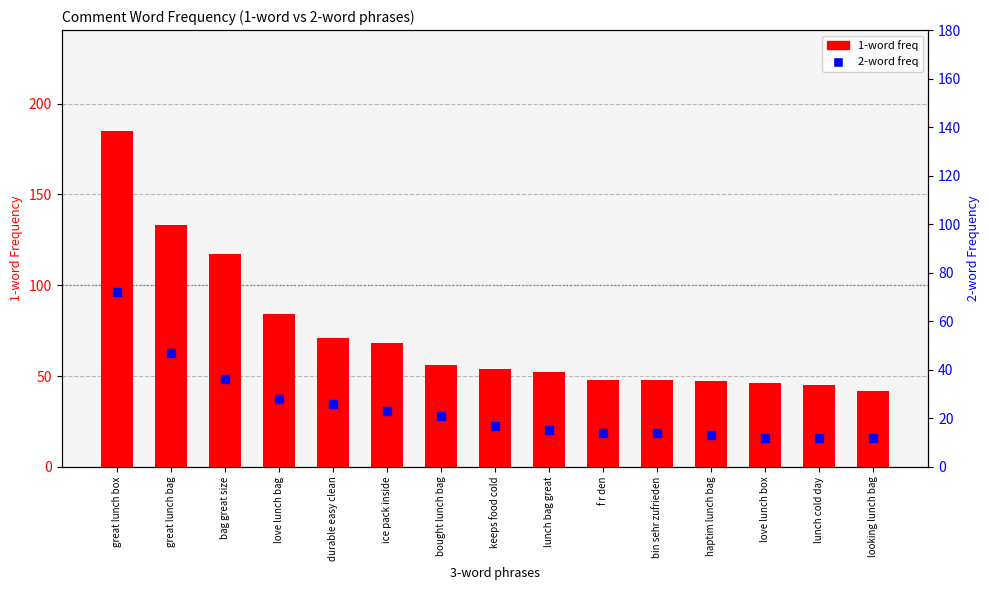

Which series has the largest total across all categories?

1-word freq